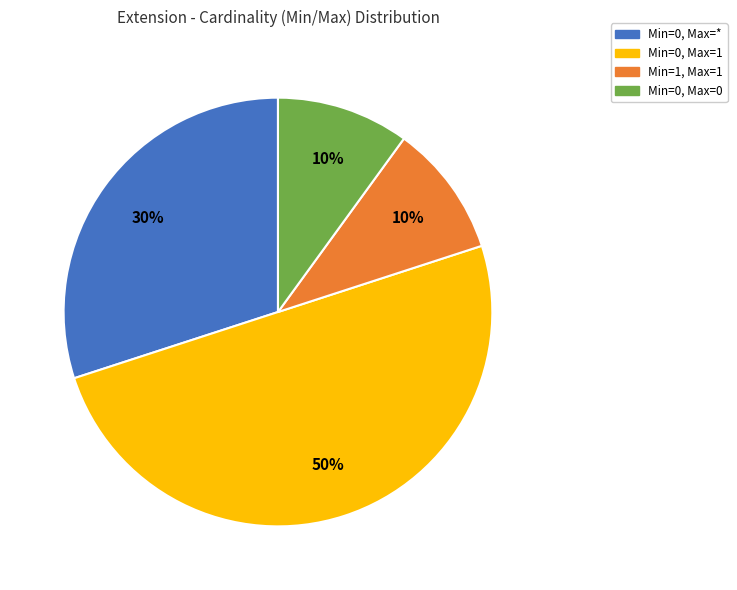

Count the number of slices in the pie.

4